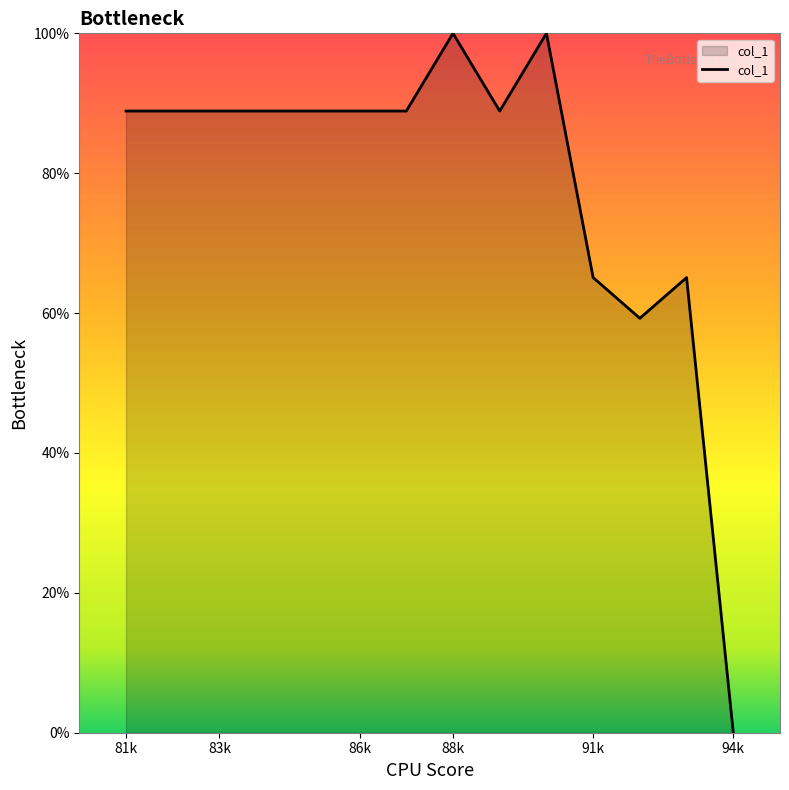

What is the maximum value shown in the chart?

100.0